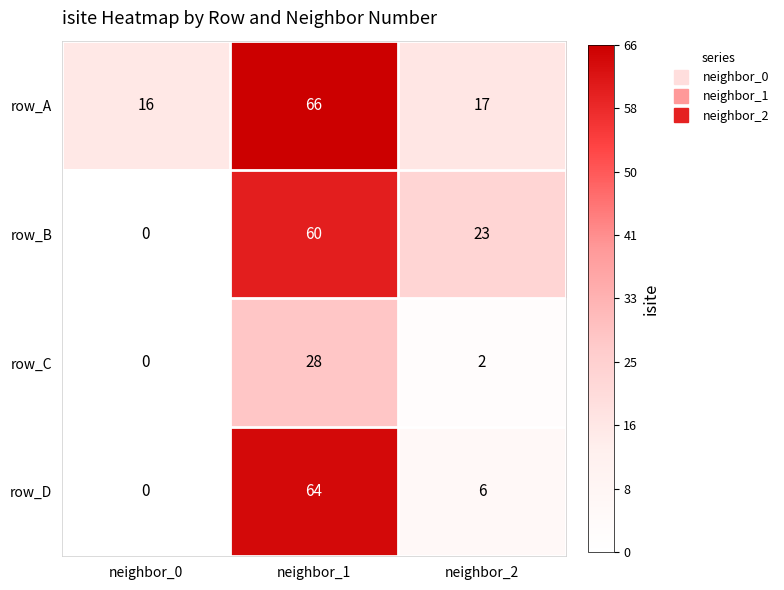

Rank the series by their maximum value, from highest to lowest.

row_A, row_D, row_B, row_C